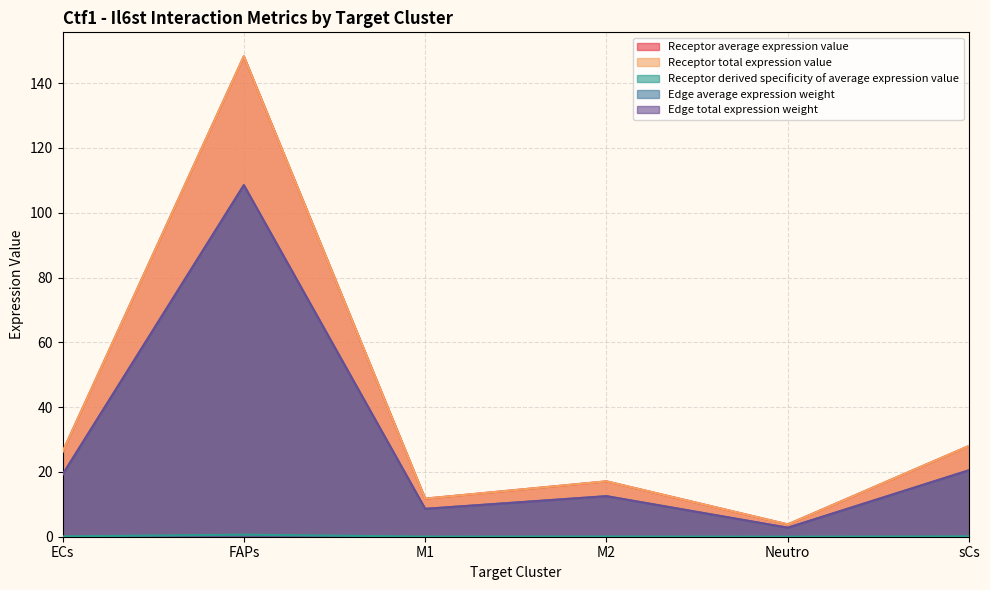

Between M2 and sCs, which series saw the biggest shift?

Receptor average expression value